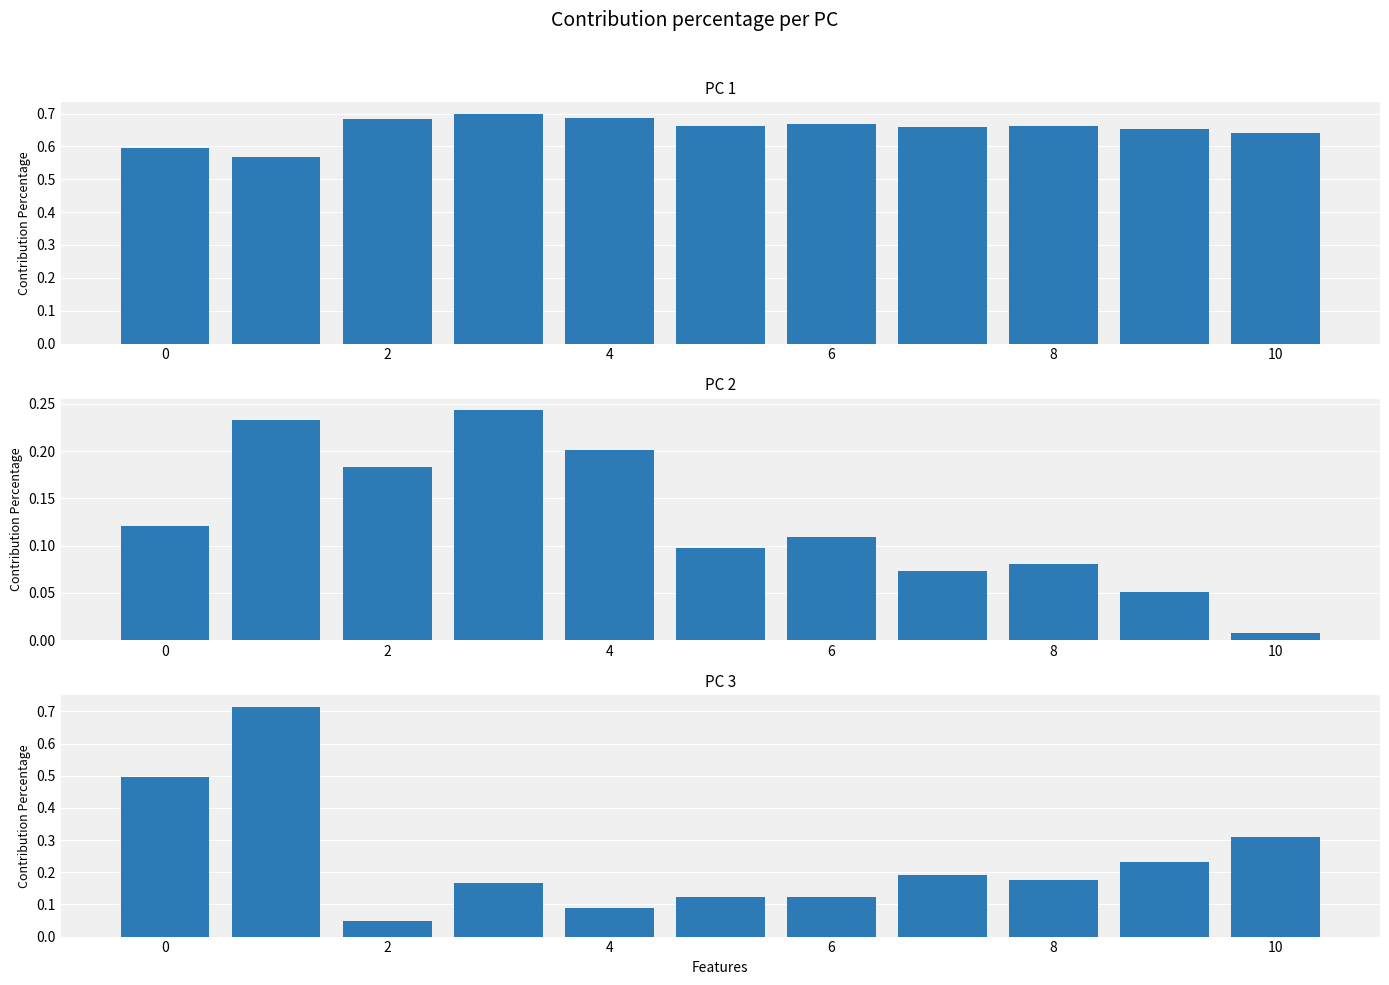

Is the value of PC 1 at 8 greater than the value of PC 2 at 2?

Yes